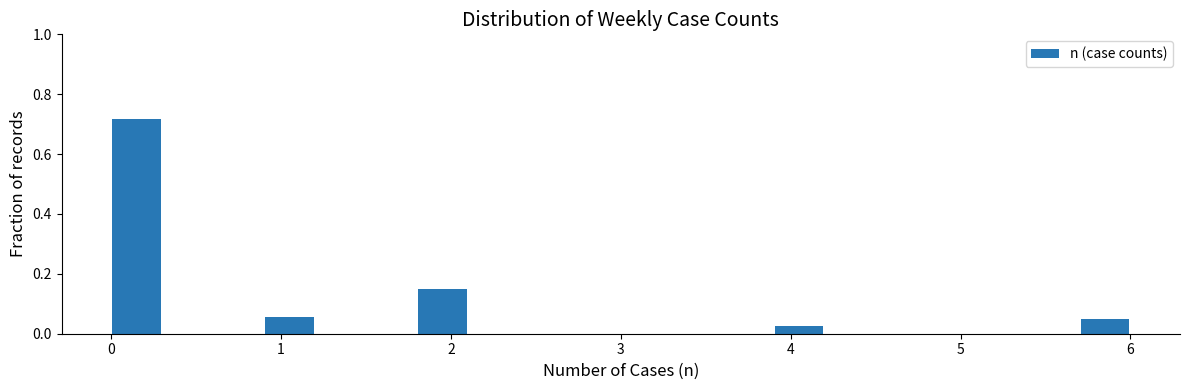

Read against the x-axis, roughly where is the centre of the tallest bar?

0.2